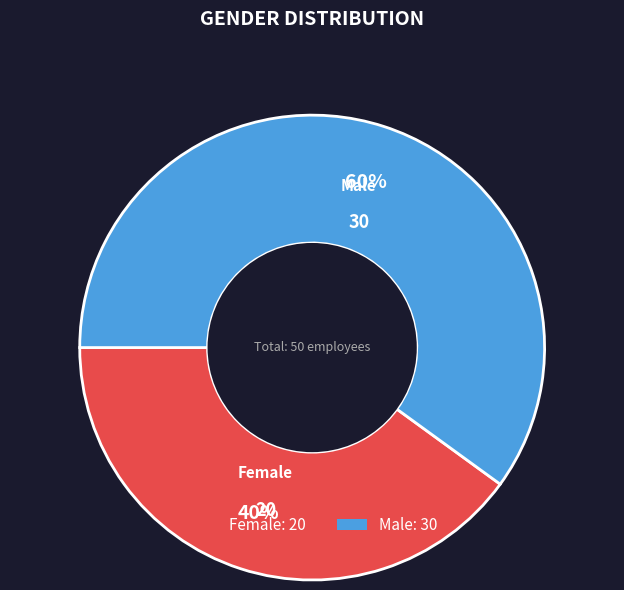

Does Female account for over 50% of the chart?

No